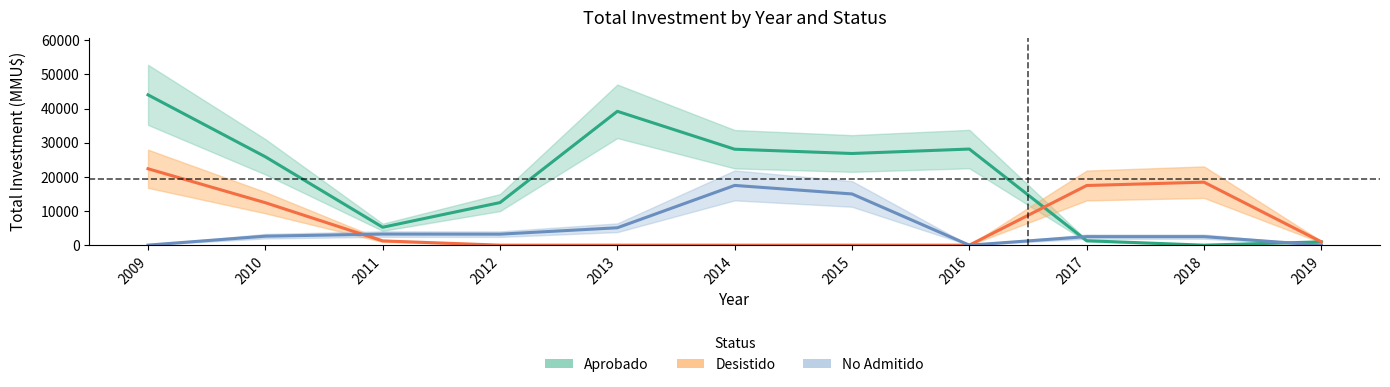

Read the No Admitido value at 2009.

22.0